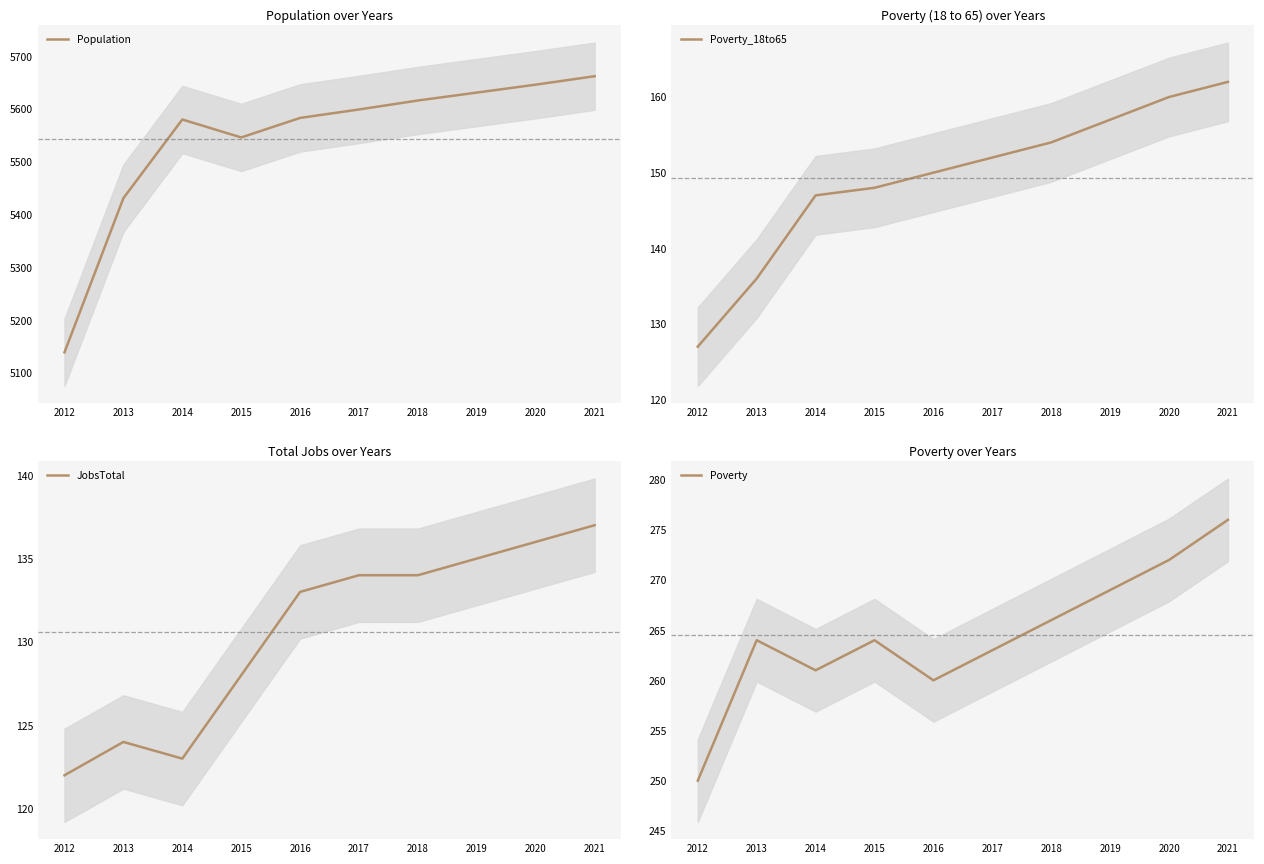

Between 2017 and 2016, which is larger?

2017